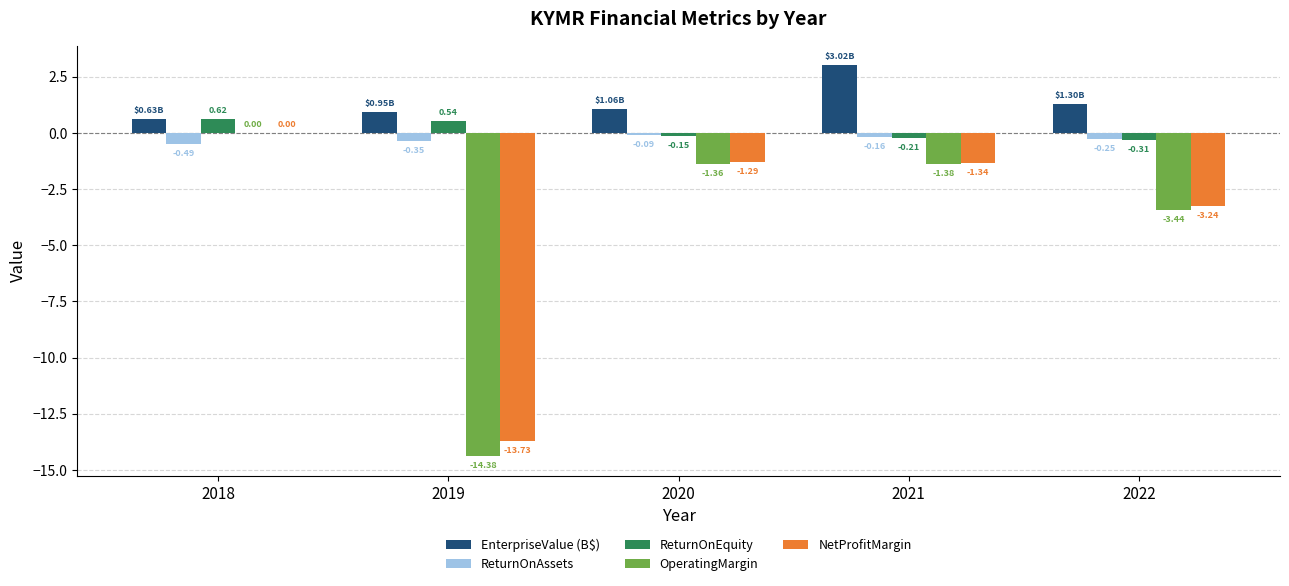

At which category is the sum across all series the highest?

2018